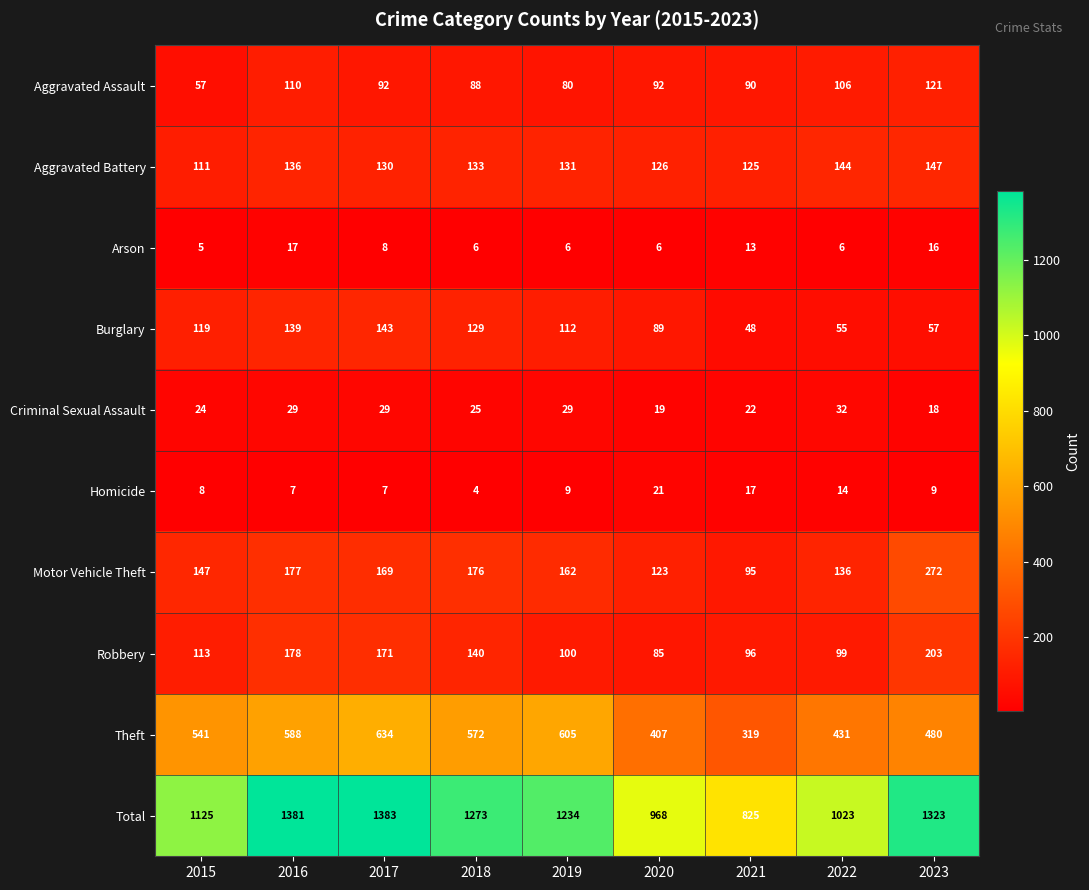

What is the difference between the maximum and second lowest values in the Theft series?

227